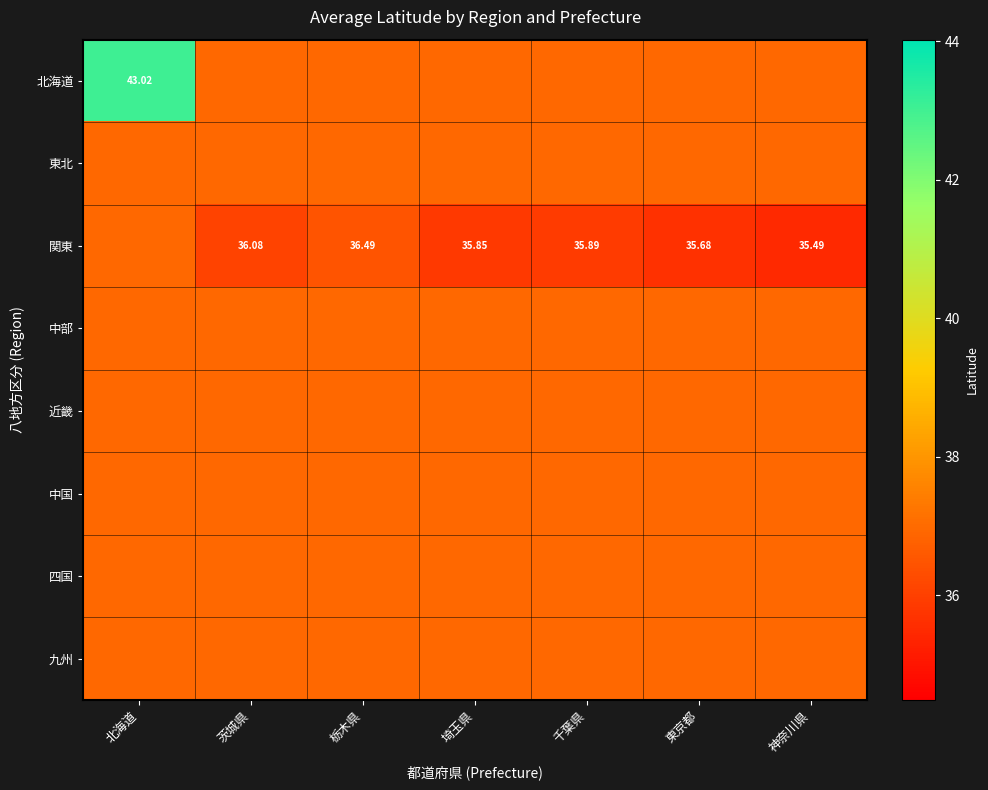

List the series in order of their peak value, highest first.

北海道, 東北, 関東, 中部, 近畿, 中国, 四国, 九州